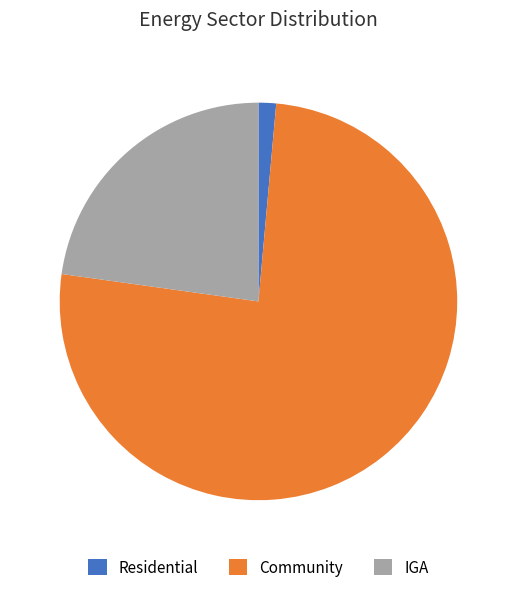

Is the sum of IGA and Residential greater than half?

No